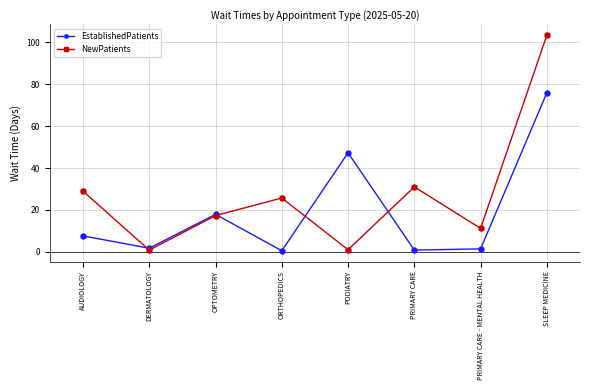

What are all the series names shown in the legend?

EstablishedPatients, NewPatients